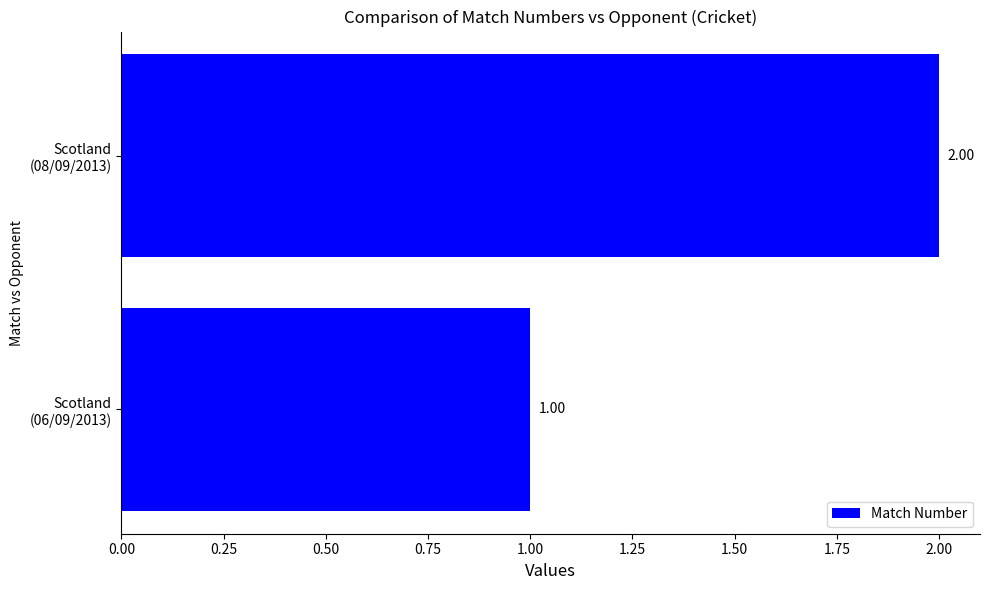

What is the smallest value displayed?

1